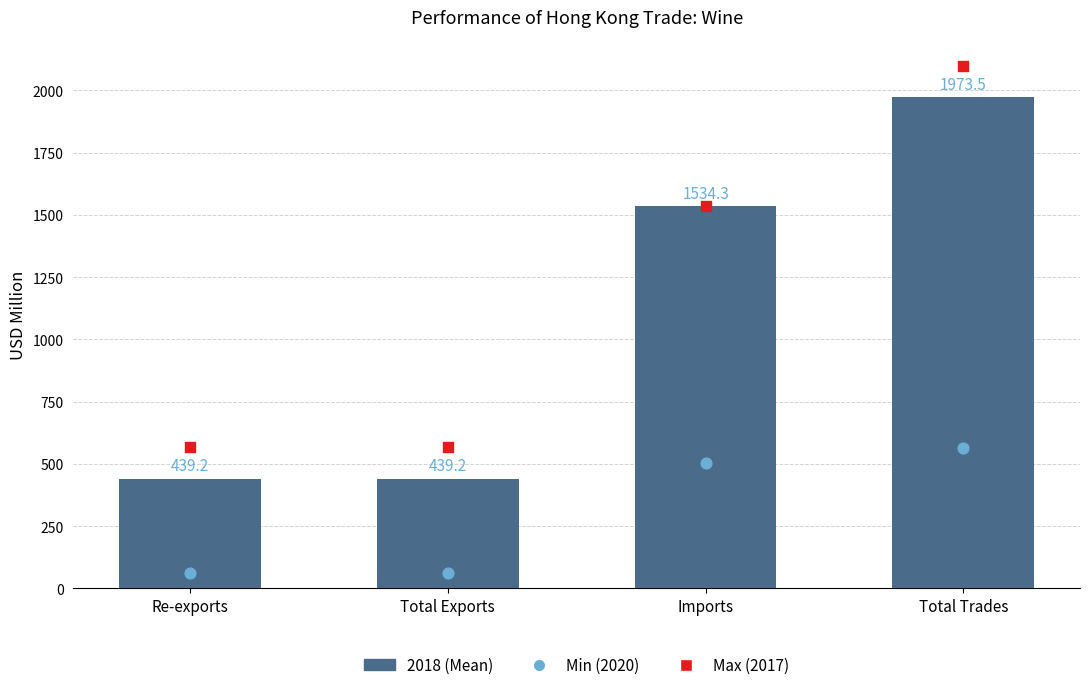

Which series reaches the maximum Y coordinate?

Max (2017)